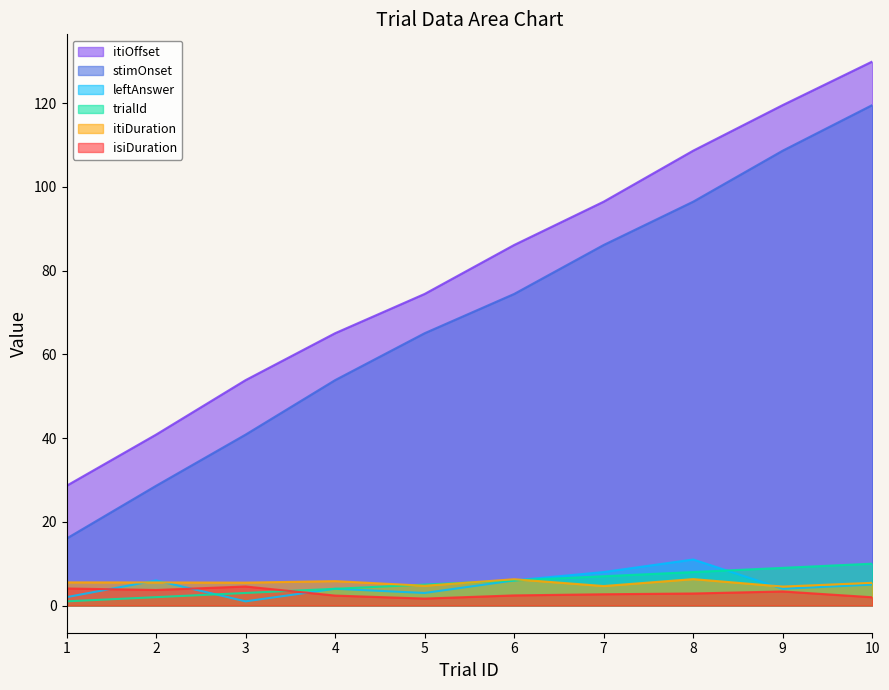

The itiDuration series shows 3.2 at 7. True or false?

False